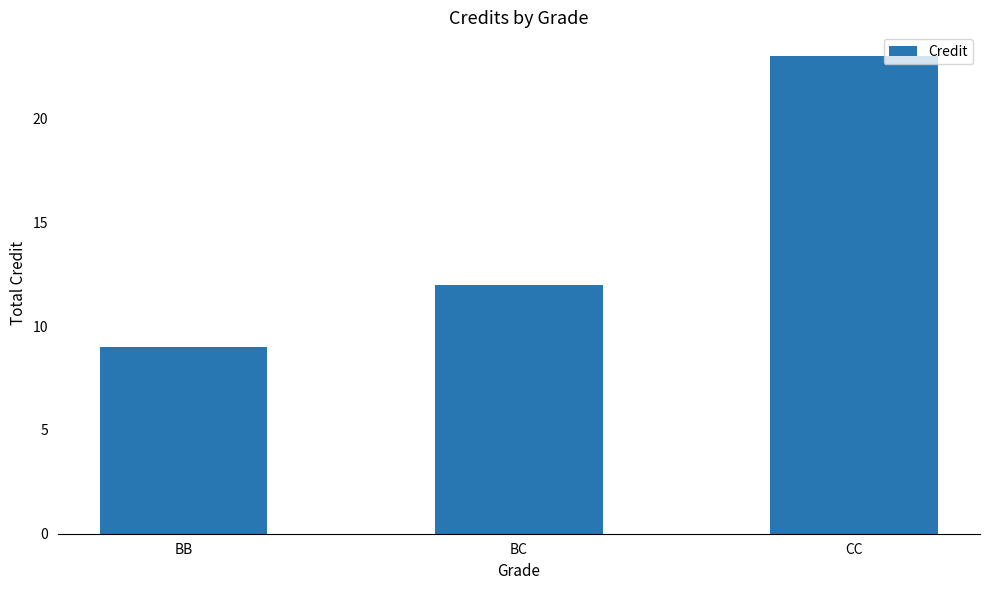

Rank the categories by value from highest to lowest.

CC, BC, BB